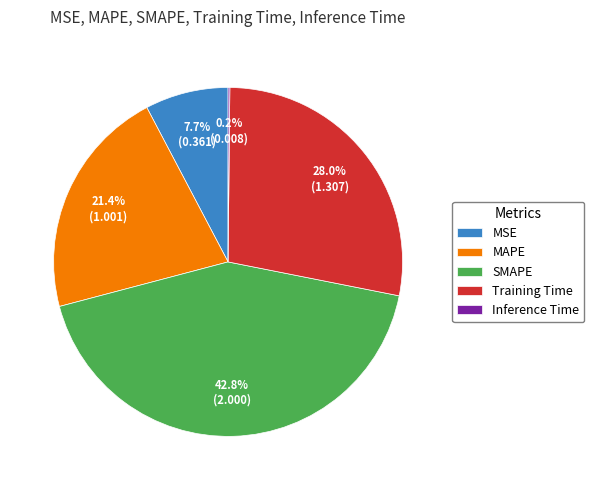

Does Training Time represent more than half of the total?

No